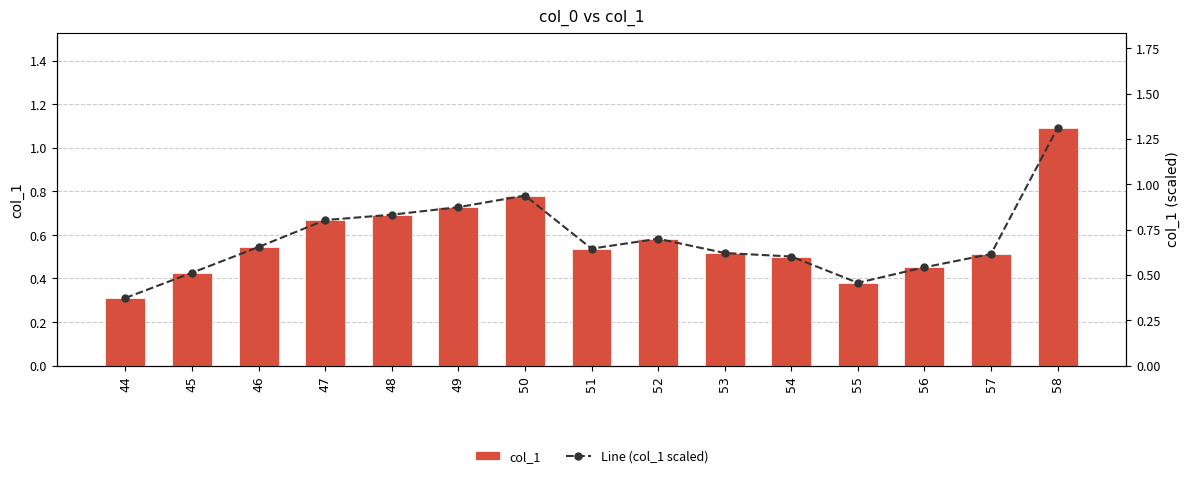

What is the difference between the second highest and minimum values in the Line (col_1 scaled) series?

0.6